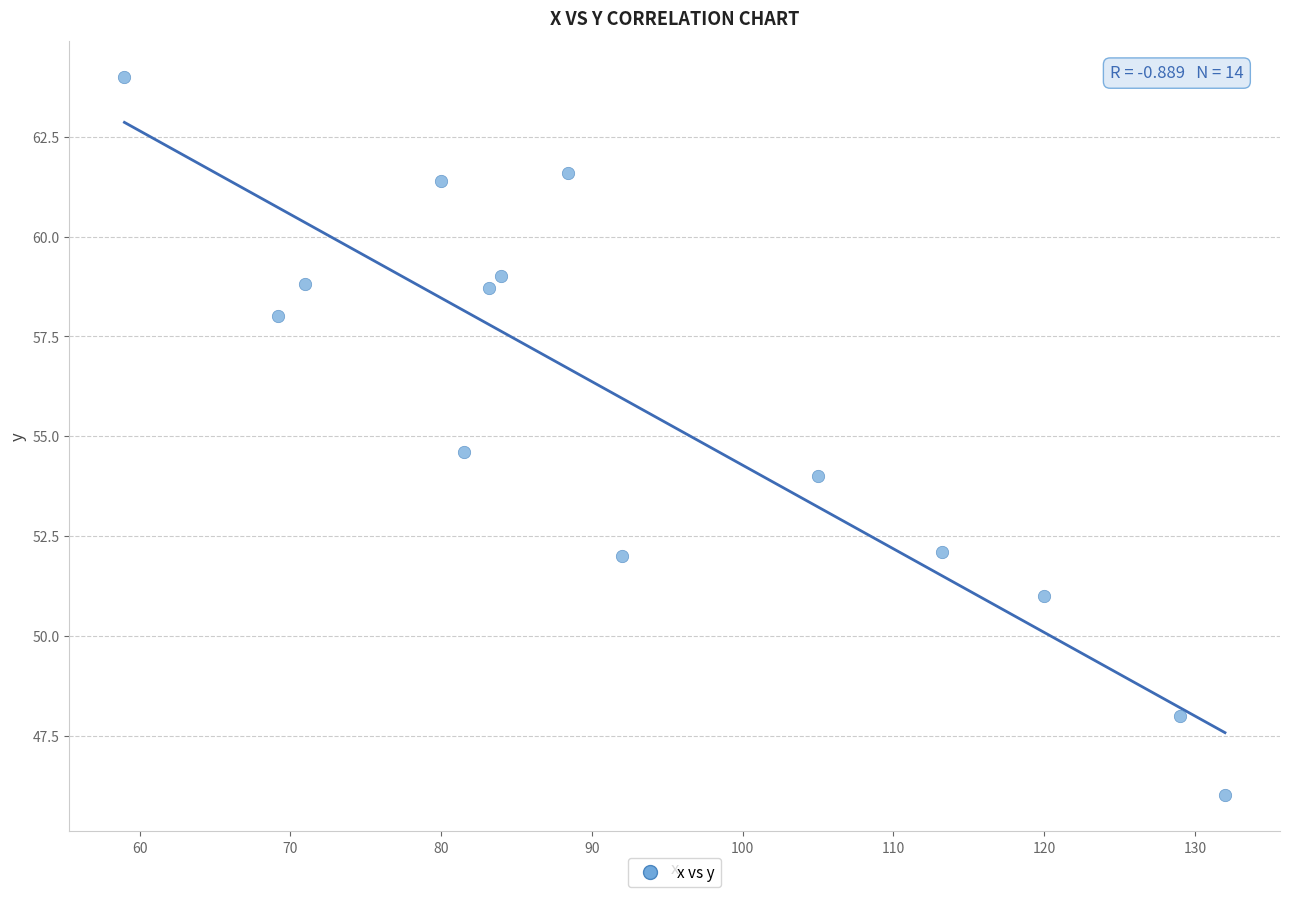

What is the range of X values (max minus min)?

73.0